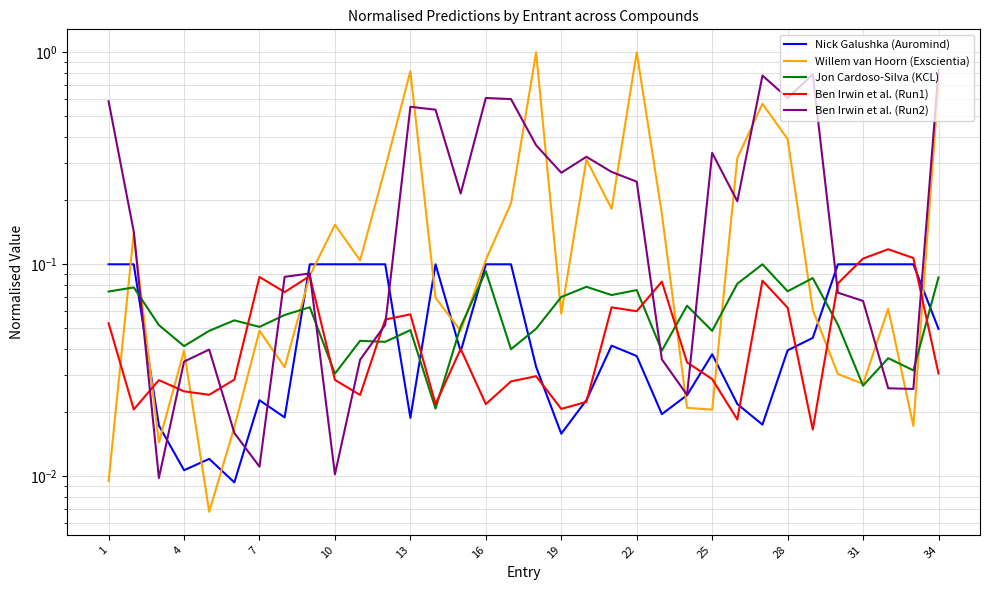

Which series ends up on top after the final intersection of Jon Cardoso-Silva (KCL) and Ben Irwin et al. (Run2)?

Ben Irwin et al. (Run2)